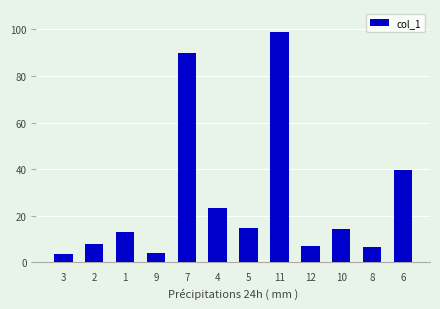

Approximately how many times larger is the value at 2 compared to 10?

0.5